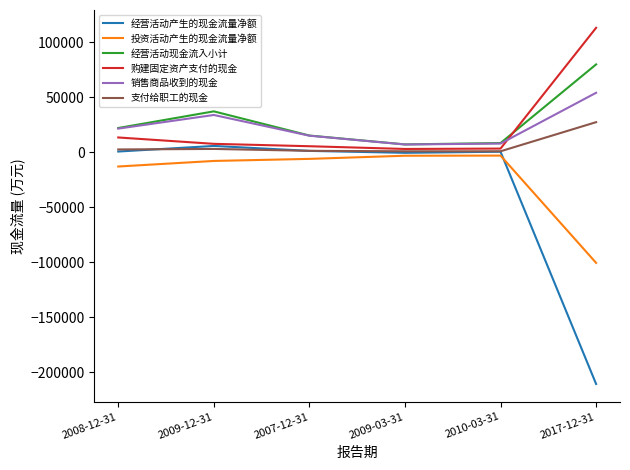

What is the difference between the highest and lowest values at 2009-03-31?

10296